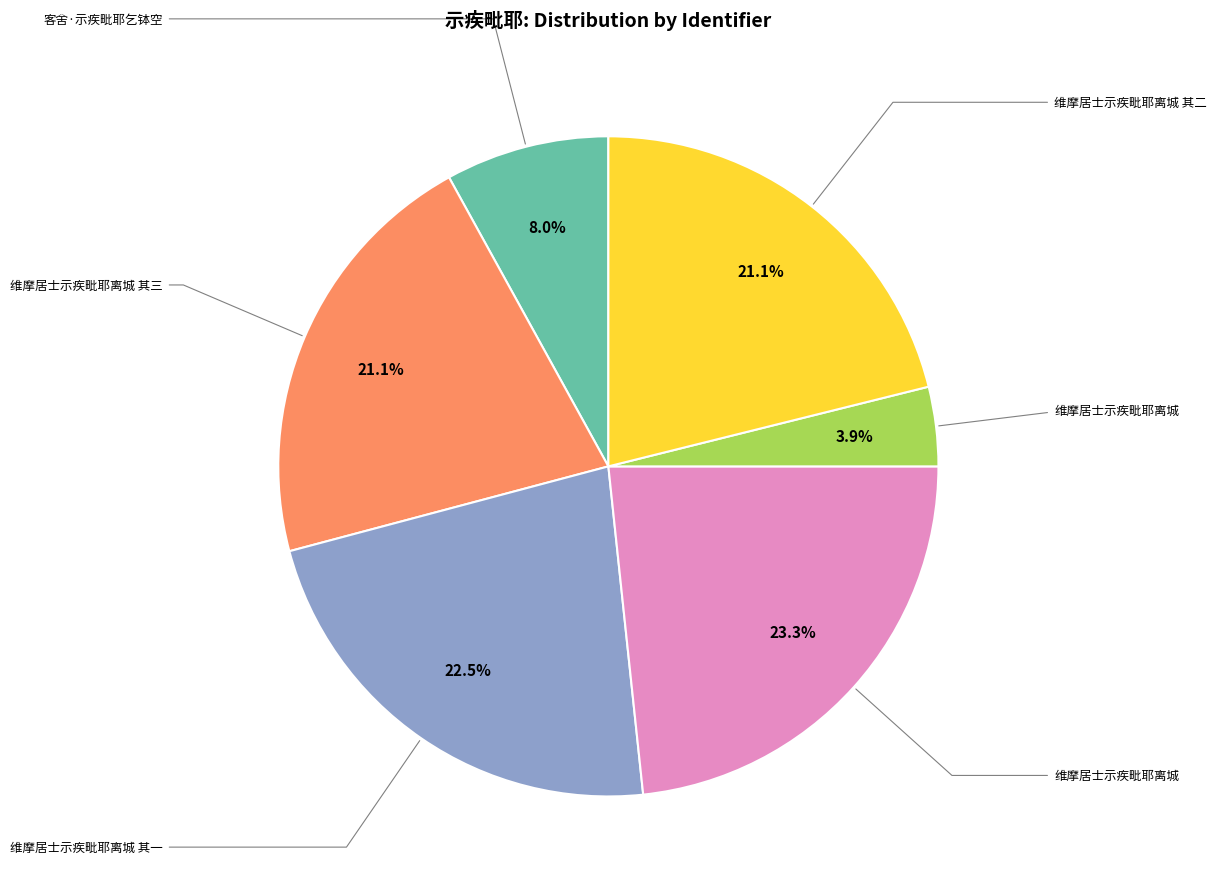

Does any single category account for the majority?

No